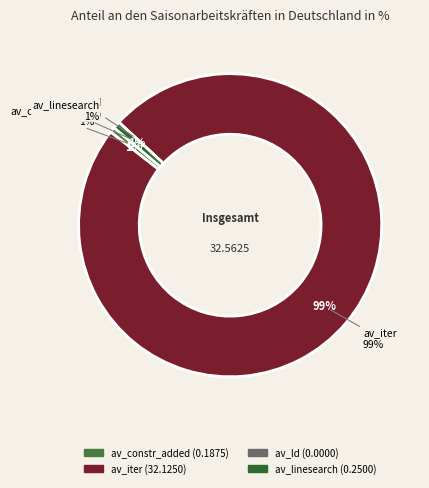

The av_constr_added slice represents 1% of the pie. True or false?

True